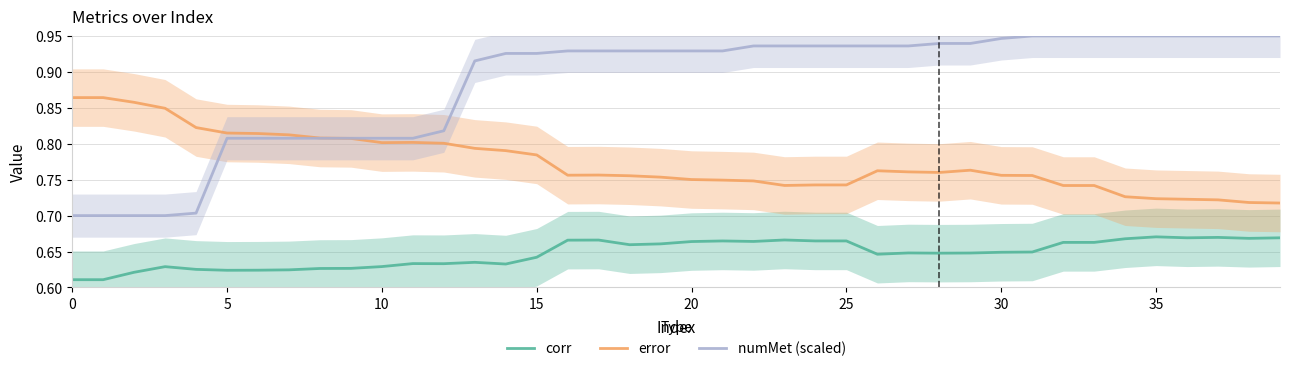

What are all the series names shown in the legend?

corr, error, numMet (scaled)